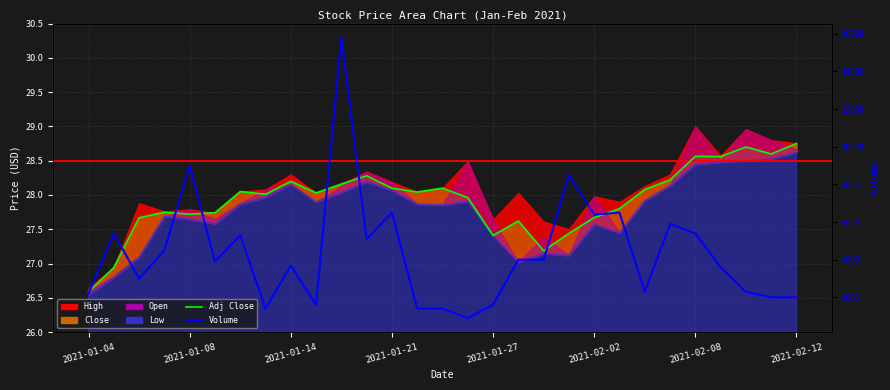

Is the value of Volume at 11 greater than the value of Adj Close at 22?

Yes